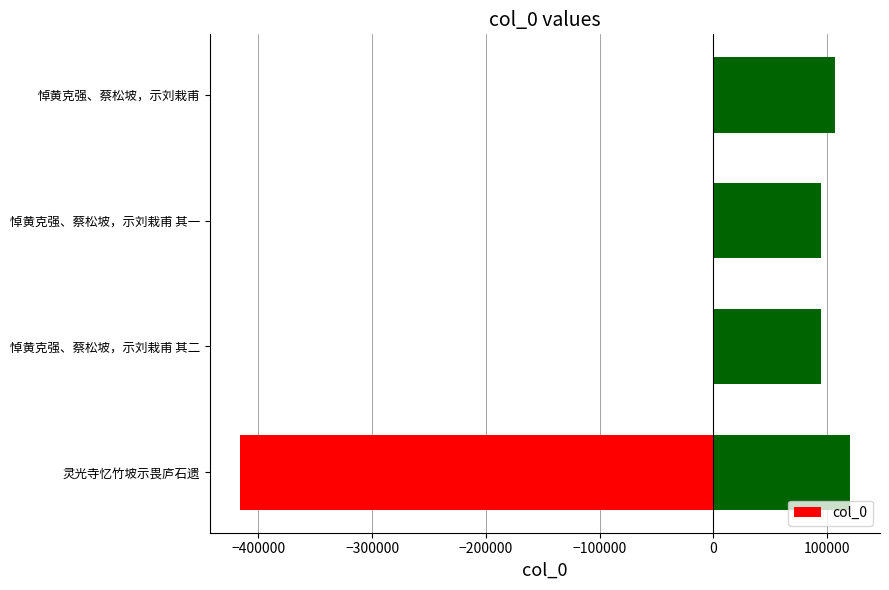

True or false: the data shows -595439 at −500000.

False